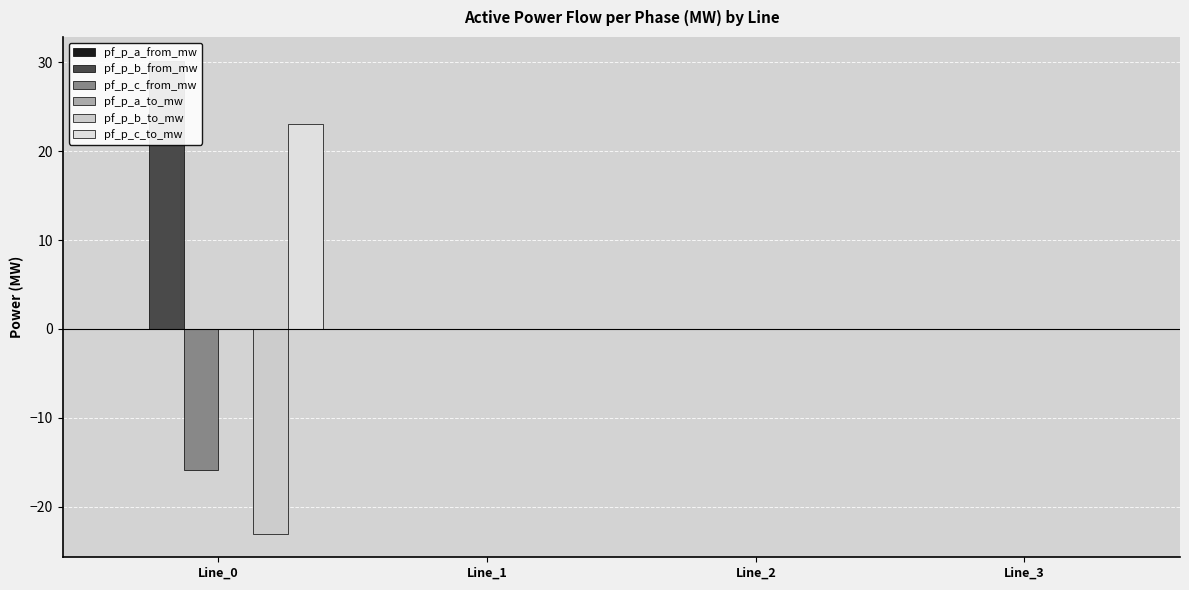

How many categories are shown in the chart?

4